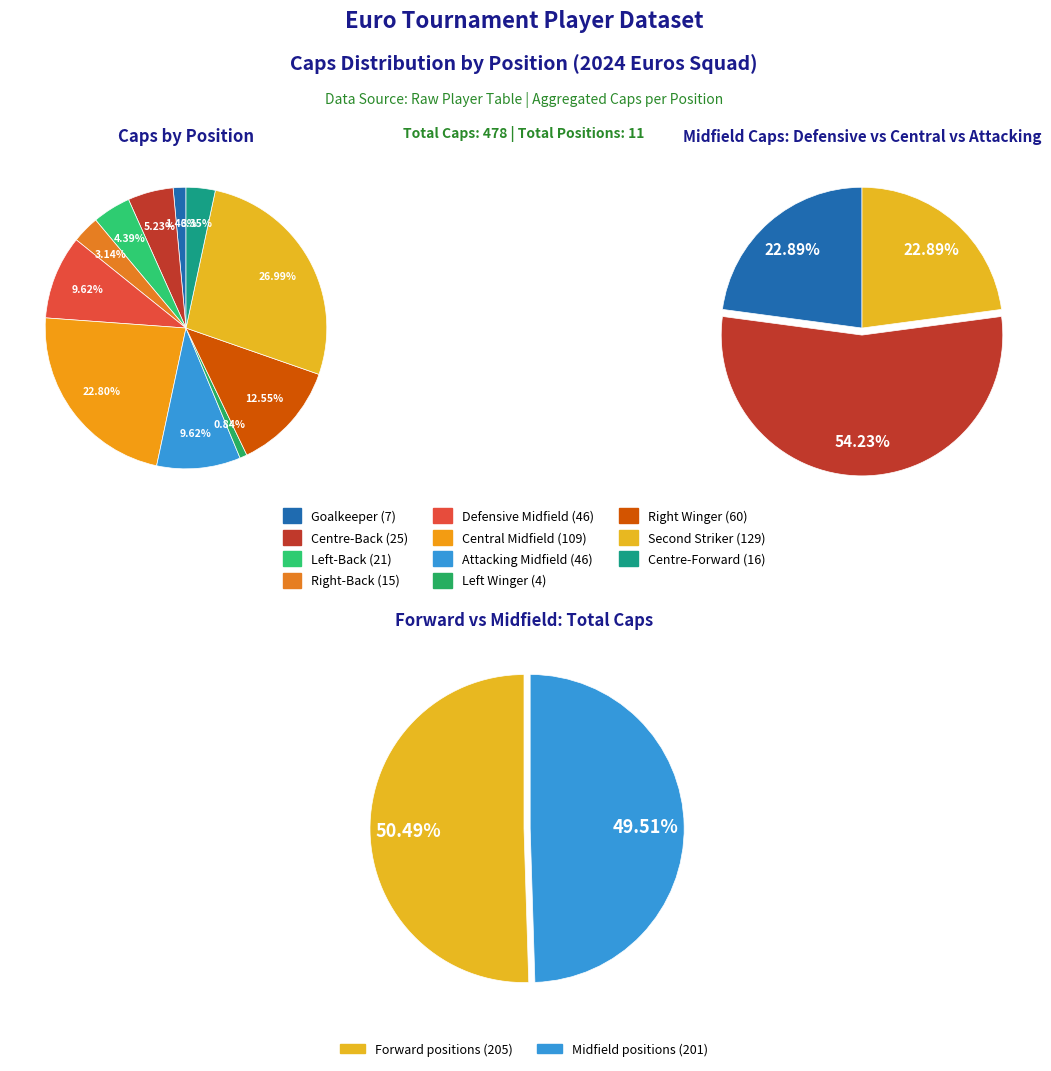

Rank the categories by value from lowest to highest.

Left Winger, Goalkeeper, Right-Back, Centre-Forward, Left-Back, Centre-Back, Defensive Midfield, Attacking Midfield, Right Winger, Central Midfield, Second Striker